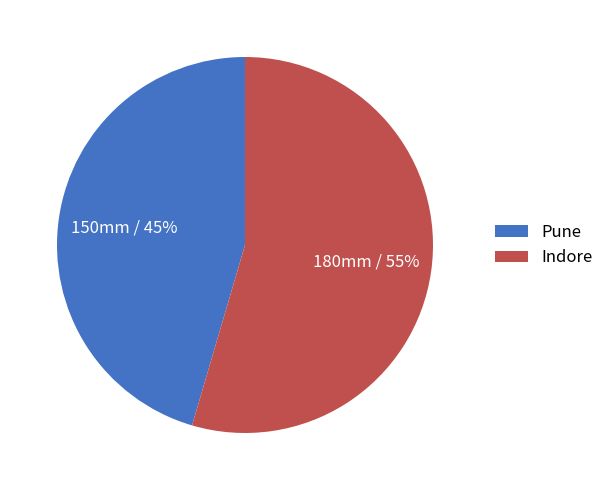

Count the number of slices in the pie.

2